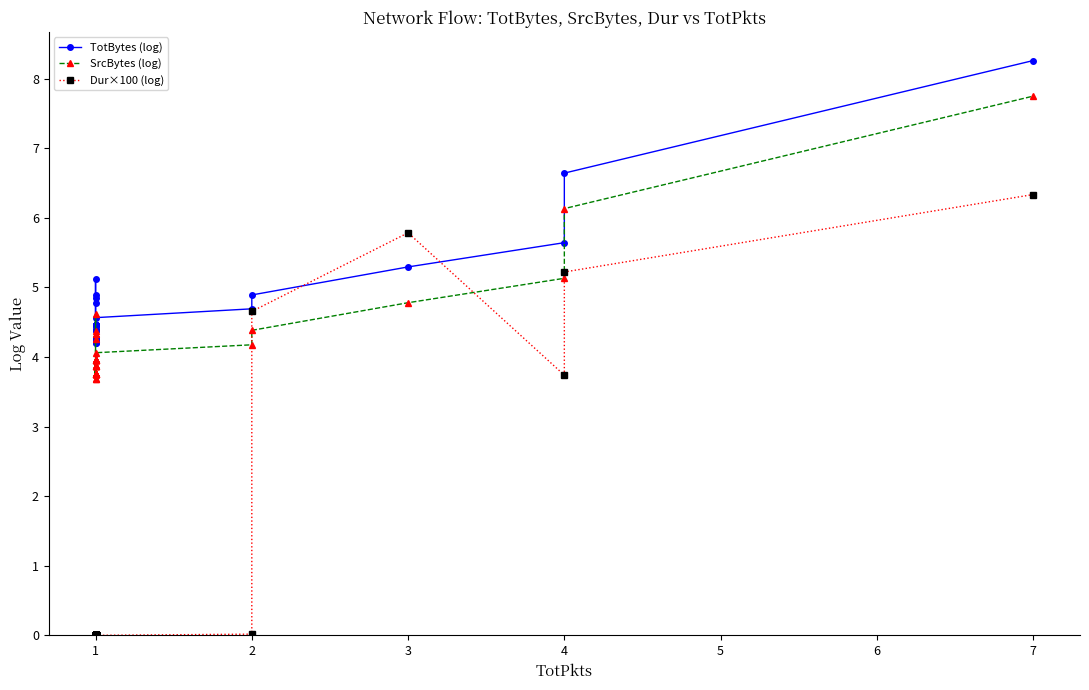

What is the difference between the maximum and minimum values in the SrcBytes (log) series?

4.1